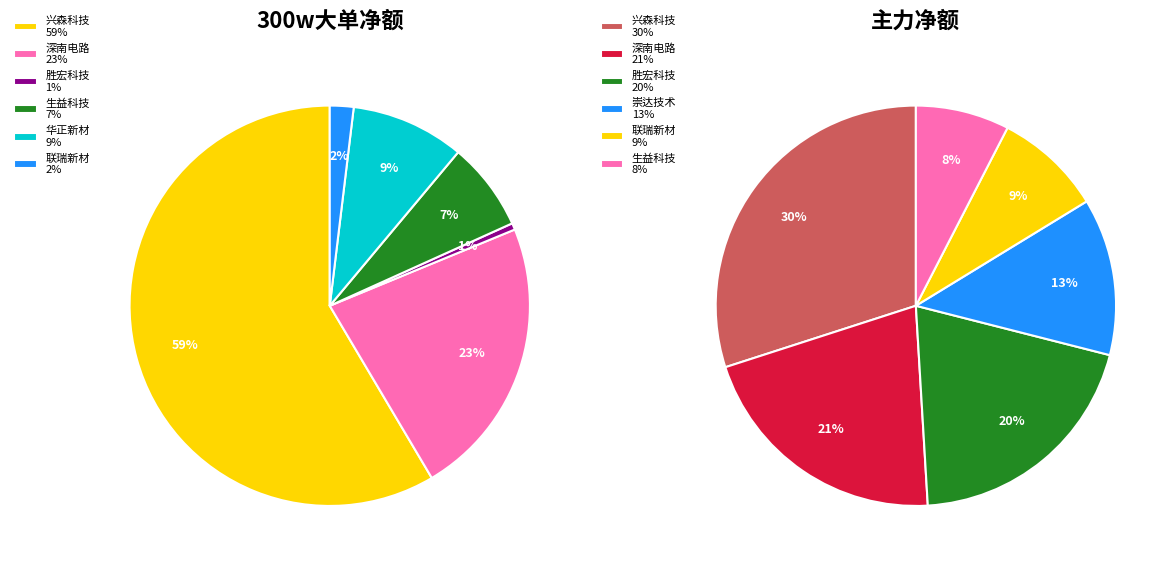

To the nearest percent, what is the combined percentage of 生益科技 and 华正新材?

16%